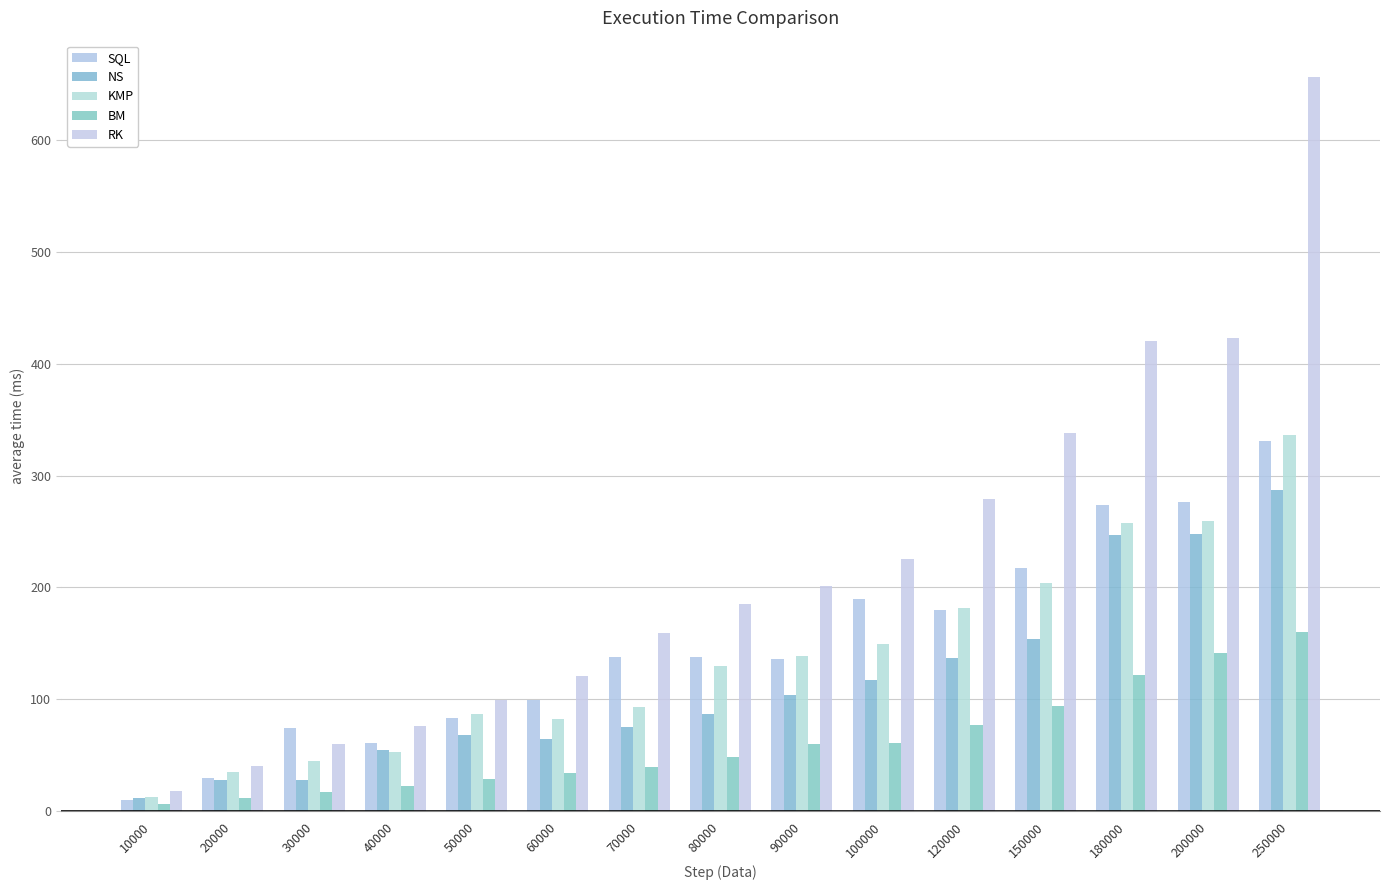

What is the value of the RK bar at the 9th from the left?

201